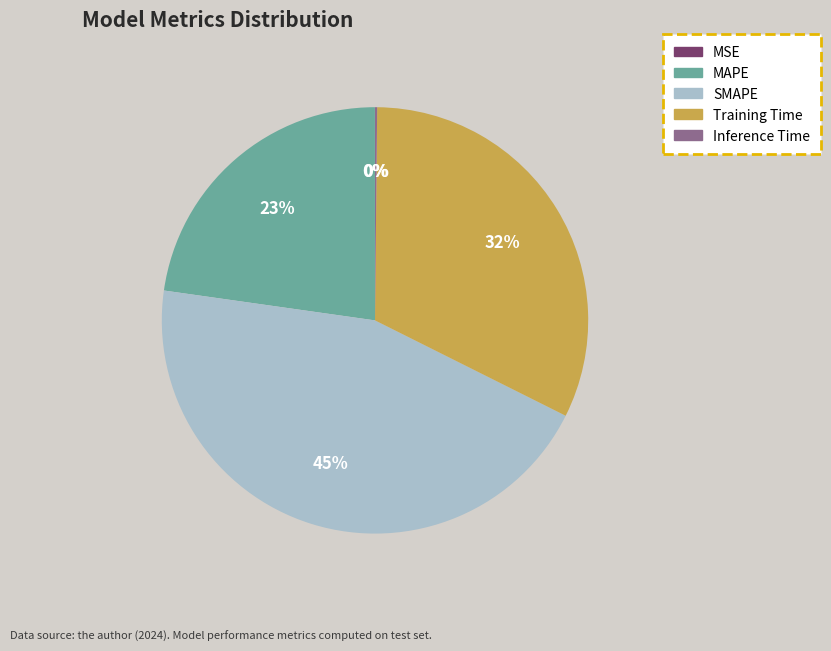

What is the largest slice in the pie chart?

SMAPE